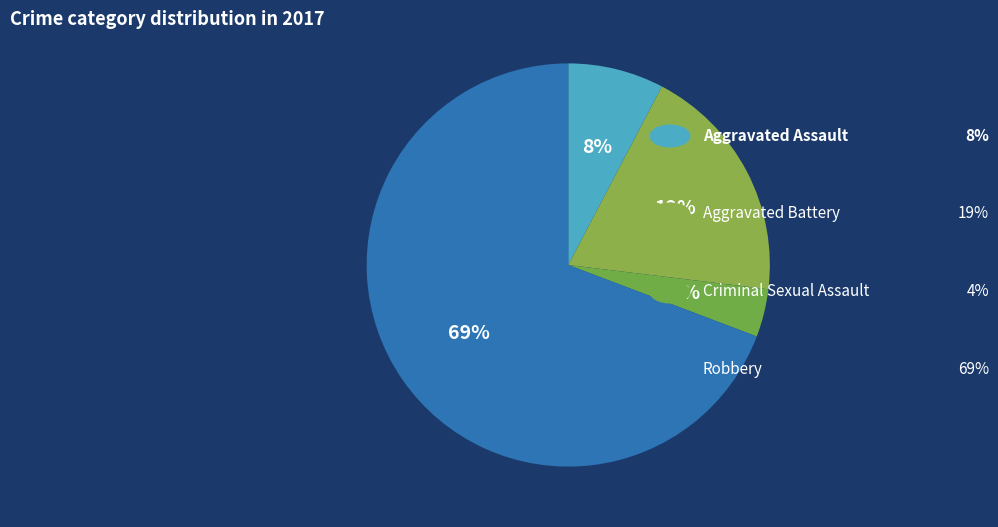

Which category accounts for the majority?

Robbery